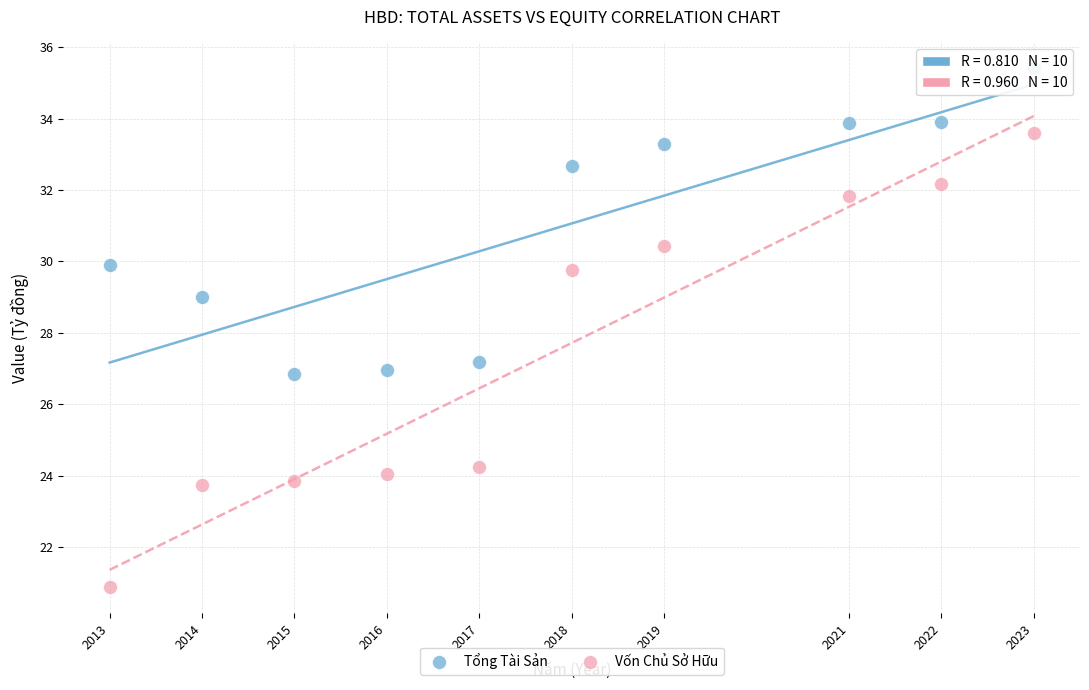

In the Tổng Tài Sản series, what Y value is closest to 31?

29.9